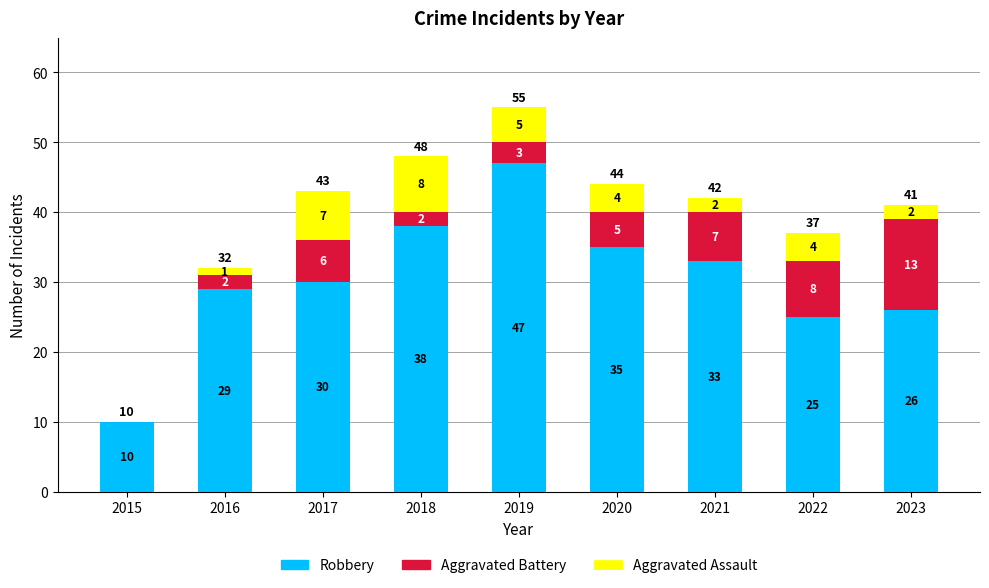

Does the chart contain stacked bars?

Yes